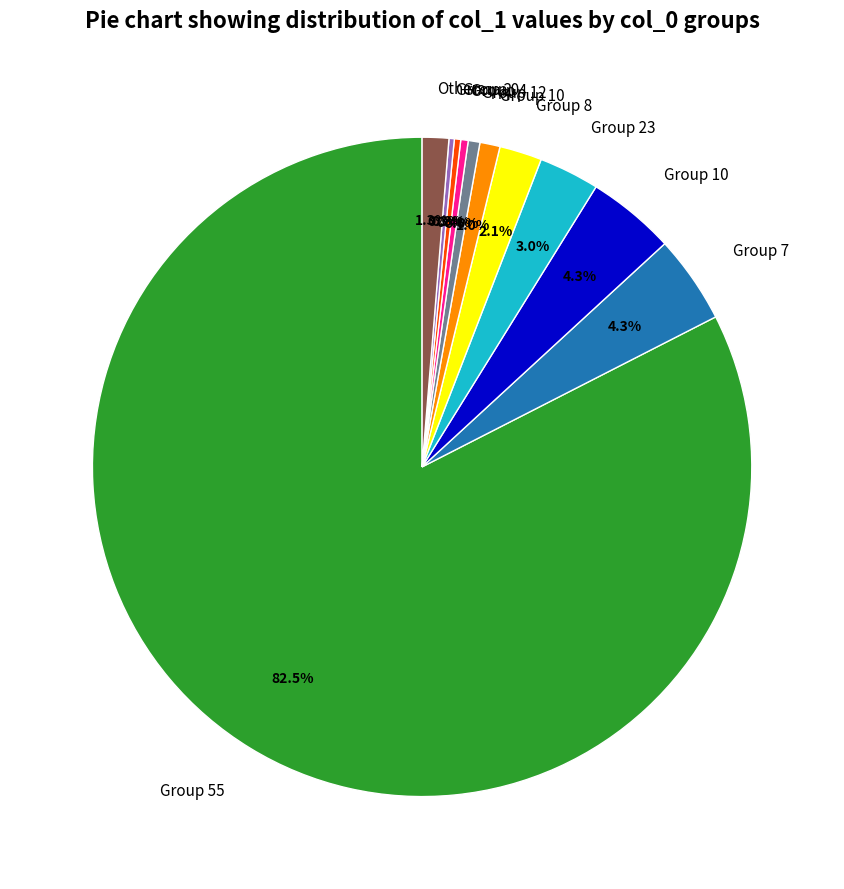

Does any single category account for the majority?

Yes